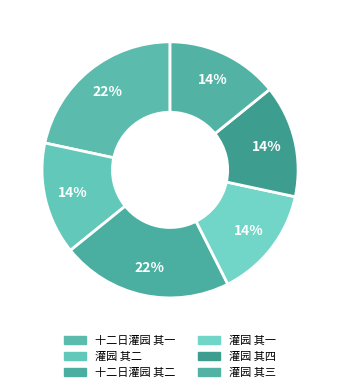

How many slices are in this pie chart?

6